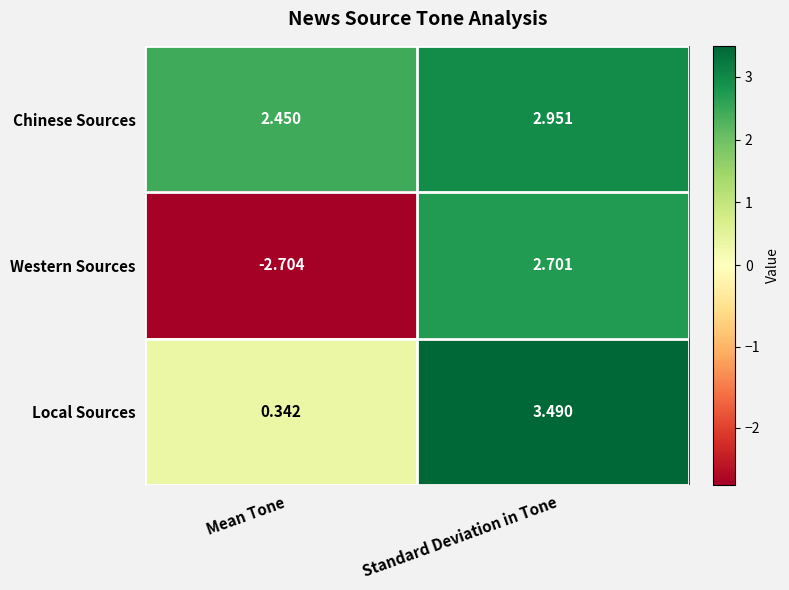

At how many categories does at least one series exceed 0?

2